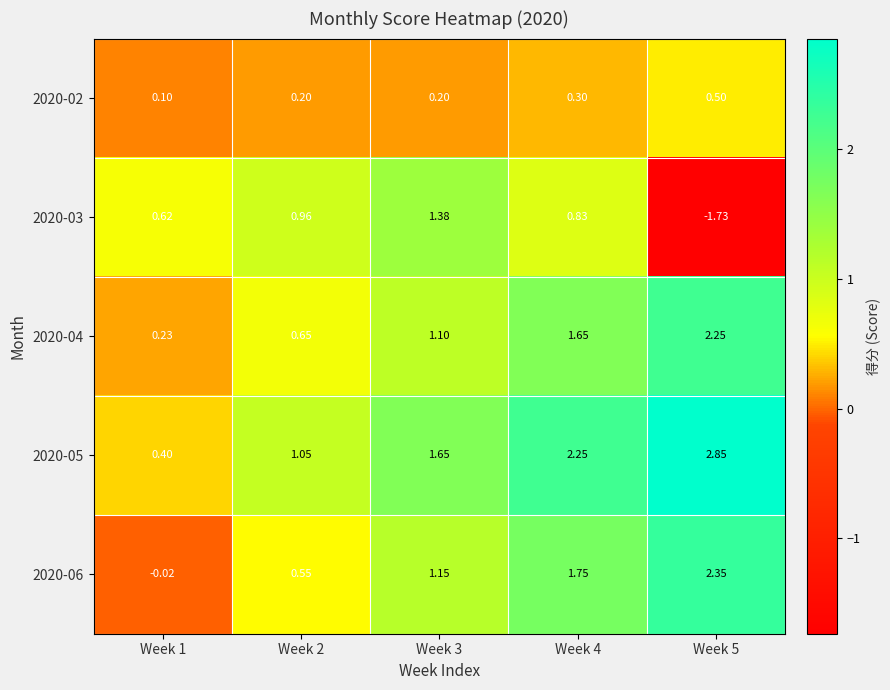

Is the value of 2020-02 at Week 3 greater than the value of 2020-06 at Week 4?

No